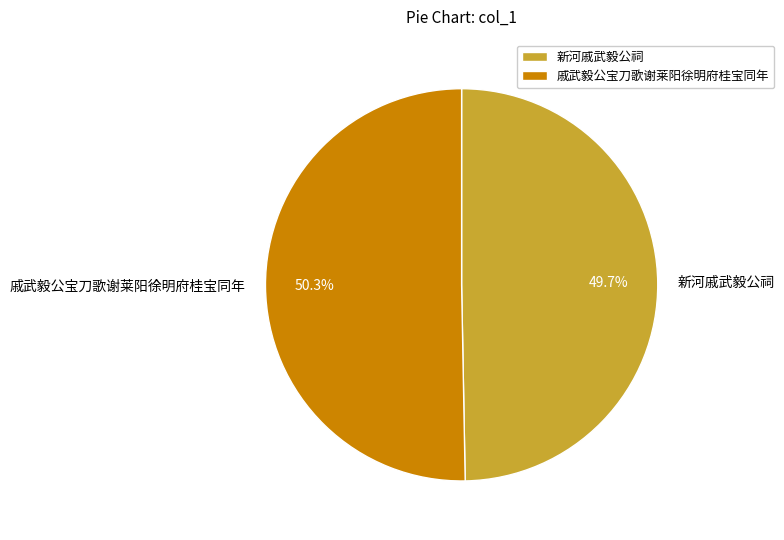

Does 戚武毅公宝刀歌谢莱阳徐明府桂宝同年 account for over 50% of the chart?

Yes